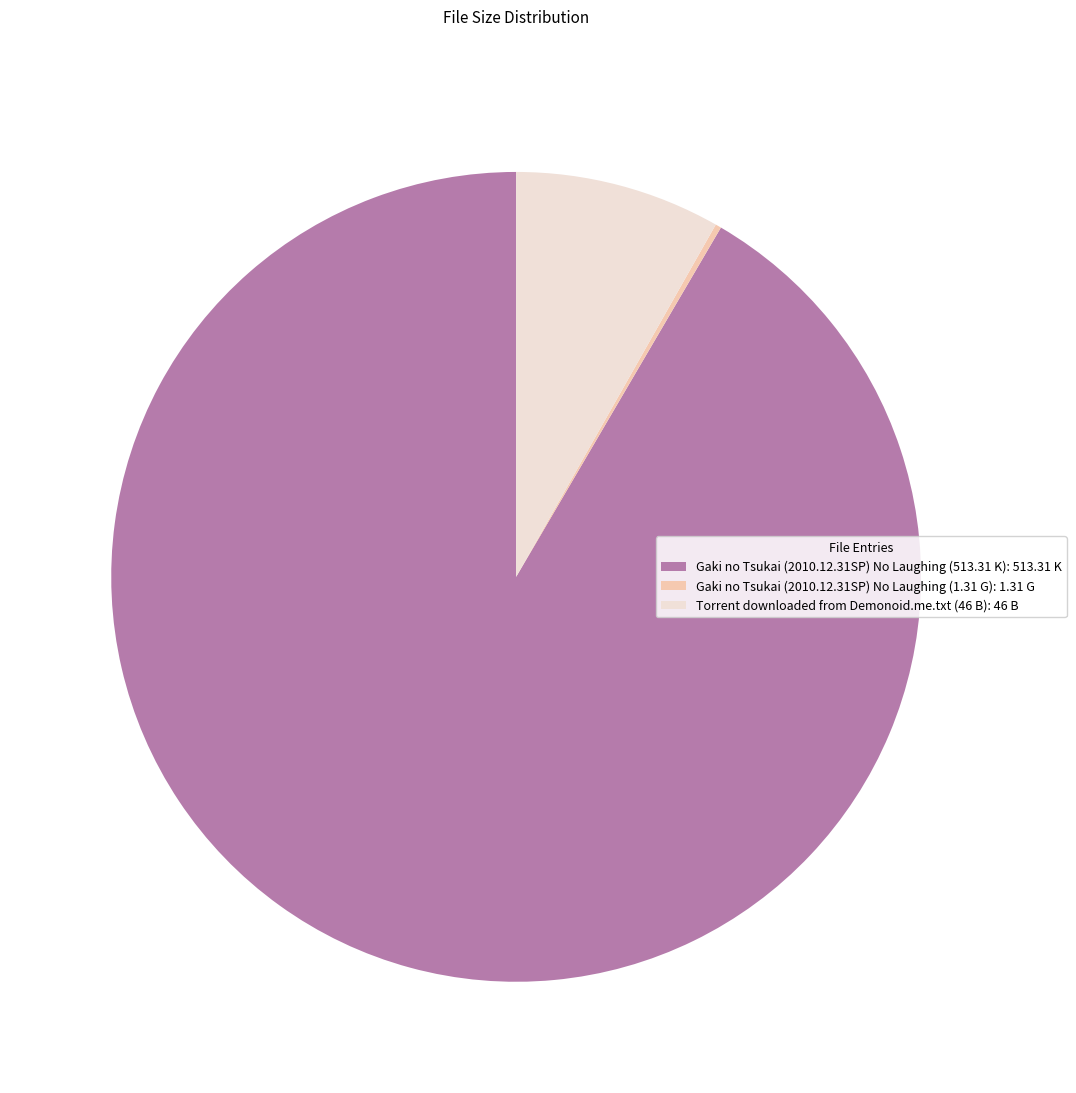

Is Torrent downloaded from Demonoid.me.txt (46 B) the majority of the pie?

No